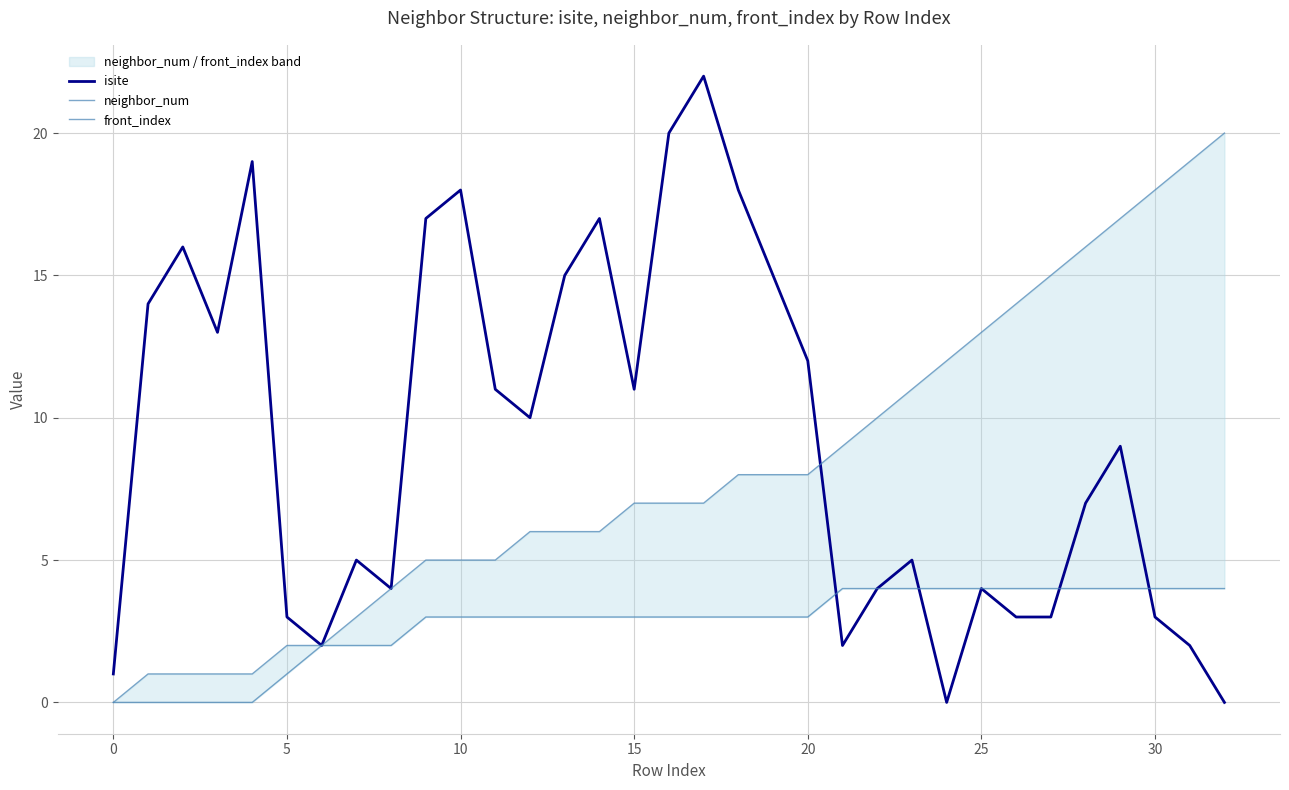

Which series changed the most between 16 and 22?

isite